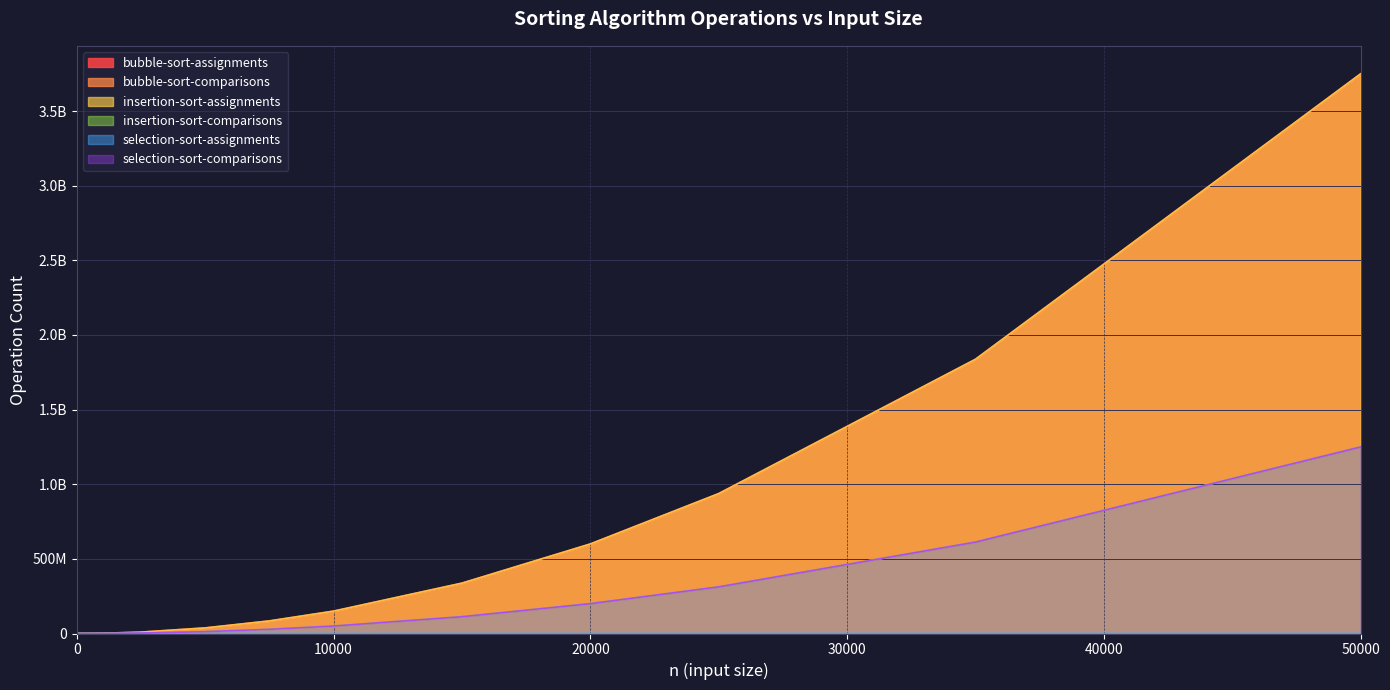

Reading left to right, extract all data points from this chart.

bubble-sort-assignments: 0	135	900	3675	14850	374250	1498500	9371250	37492500	84363750	149985000	337477500	599970000	937462500	1837447500	3749925000
bubble-sort-comparisons: 0	45	300	1225	4950	124750	499500	3123750	12497500	28121250	49995000	112492500	199990000	312487500	612482500	1249975000
insertion-sort-assignments: 0	135	900	3675	14850	374250	1498500	9371250	37492500	84363750	149985000	337477500	599970000	937462500	1837447500	3749925000
insertion-sort-comparisons: 0	45	300	1225	4950	124750	499500	3123750	12497500	28121250	49995000	112492500	199990000	312487500	612482500	1249975000
selection-sort-assignments: 0	30	75	150	300	1500	3000	7500	15000	22500	30000	45000	60000	75000	105000	150000
selection-sort-comparisons: 0	45	300	1225	4950	124750	499500	3123750	12497500	28121250	49995000	112492500	199990000	312487500	612482500	1249975000